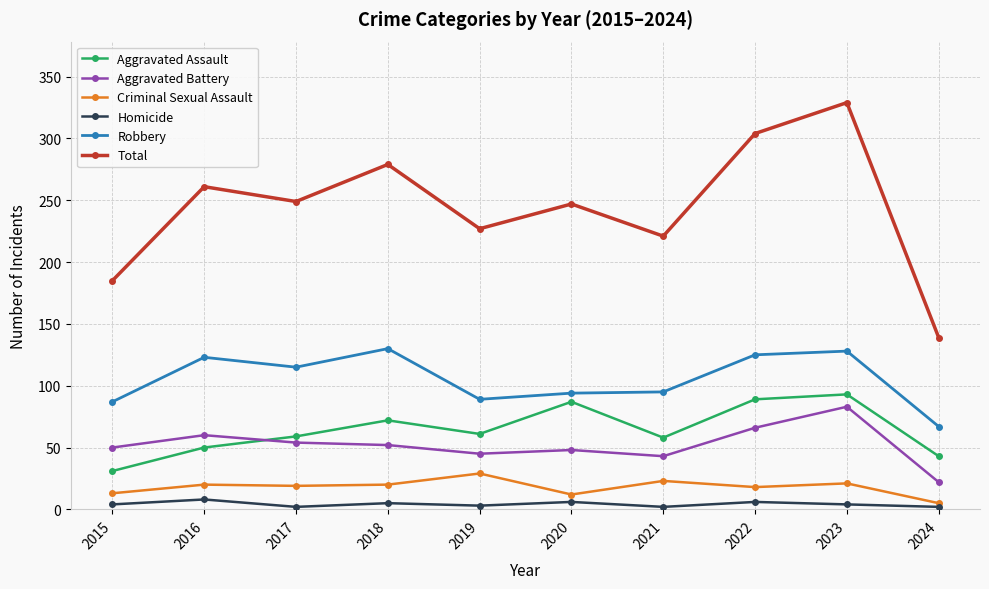

What is the average value of the Total series?

244